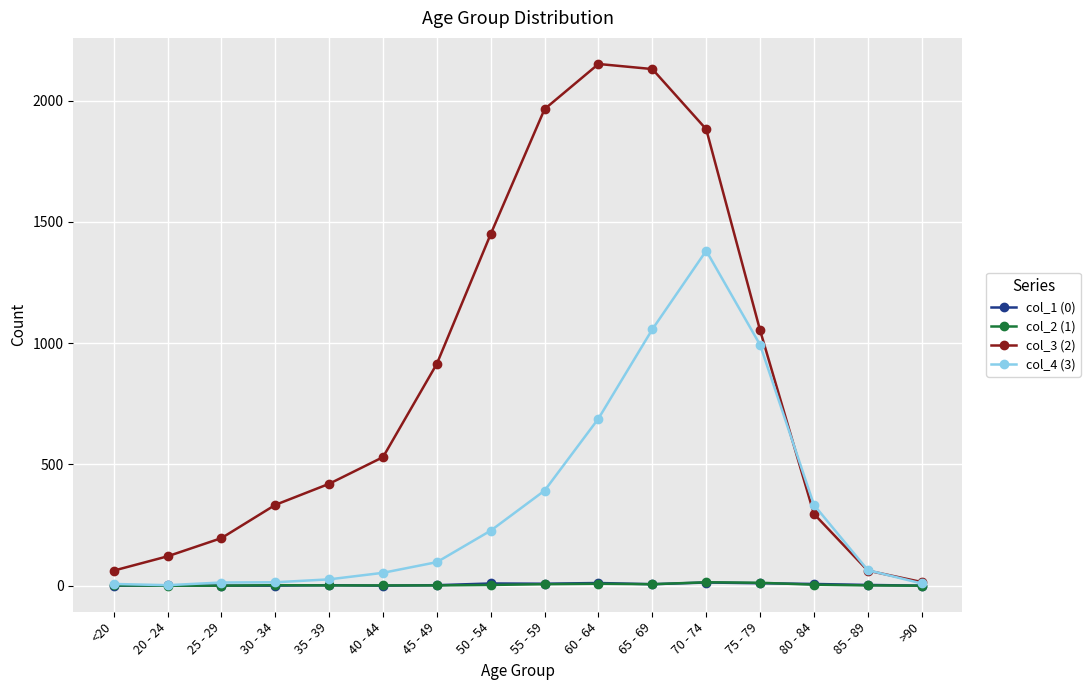

Is the value of col_4 (3) at 75 - 79 greater than the value of col_2 (1) at 30 - 34?

Yes